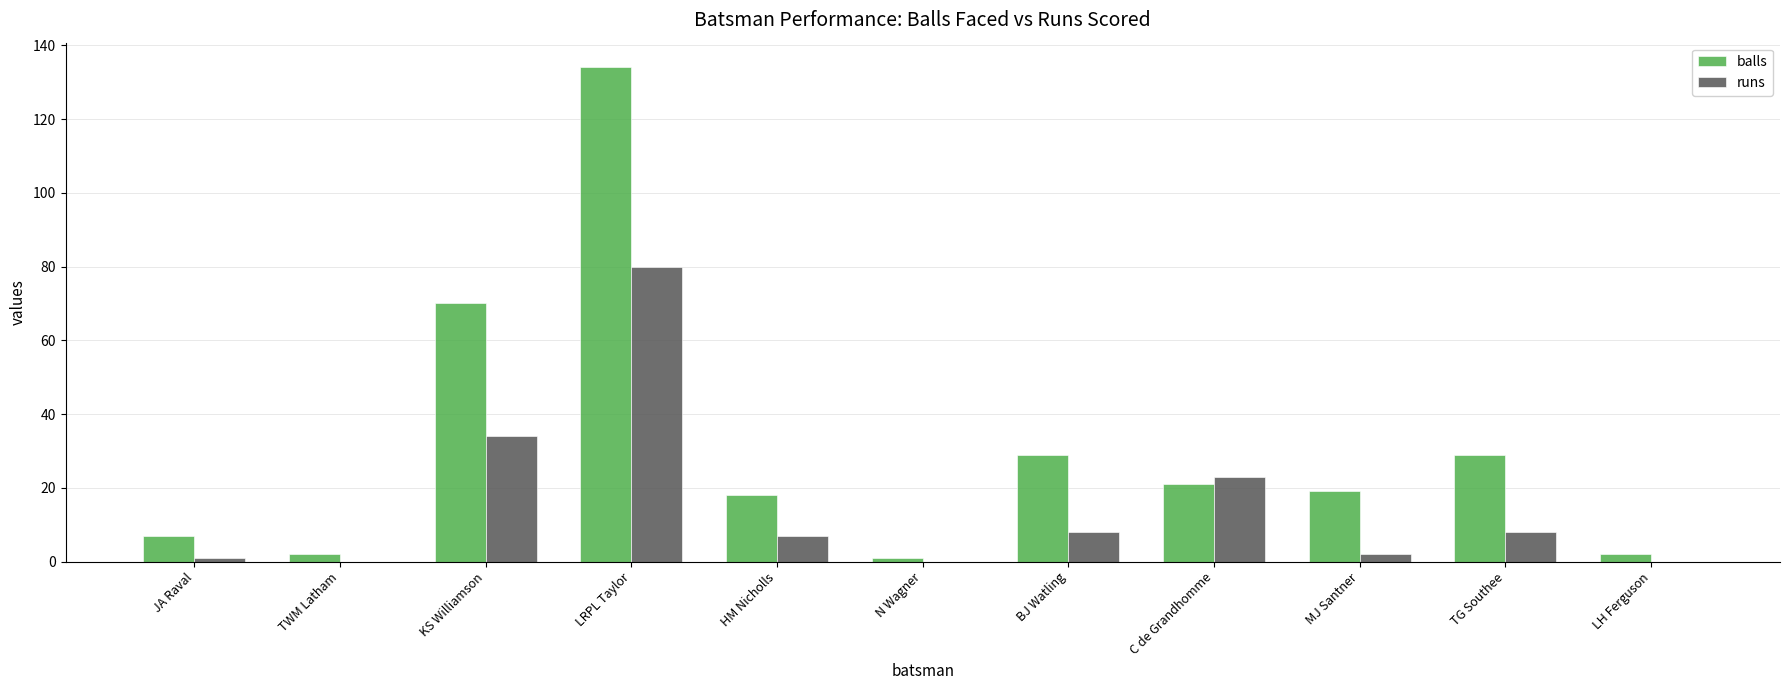

Between JA Raval and HM Nicholls, which series saw the biggest shift?

balls